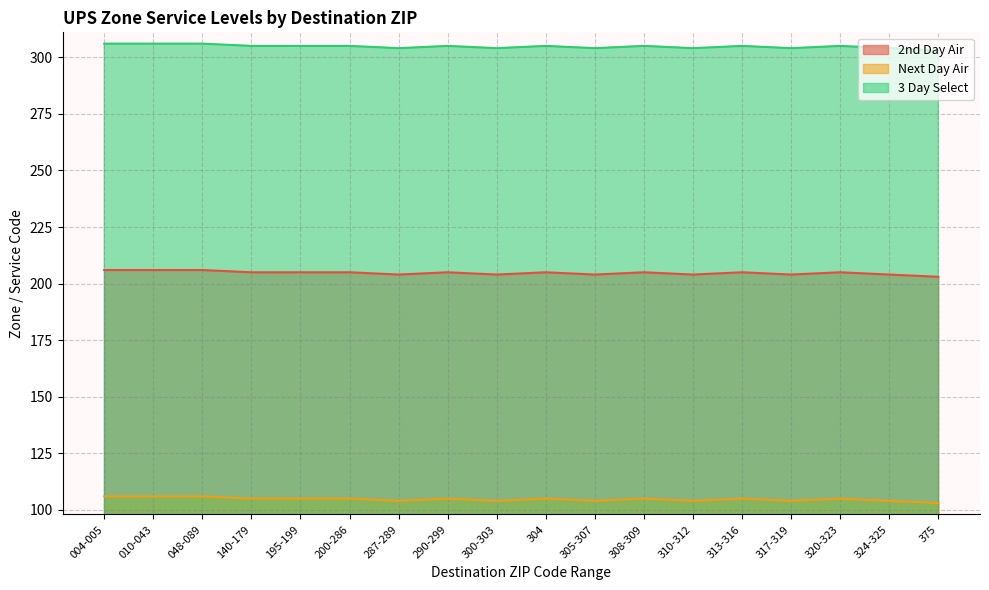

What is the average value of the 3 Day Select series?

305